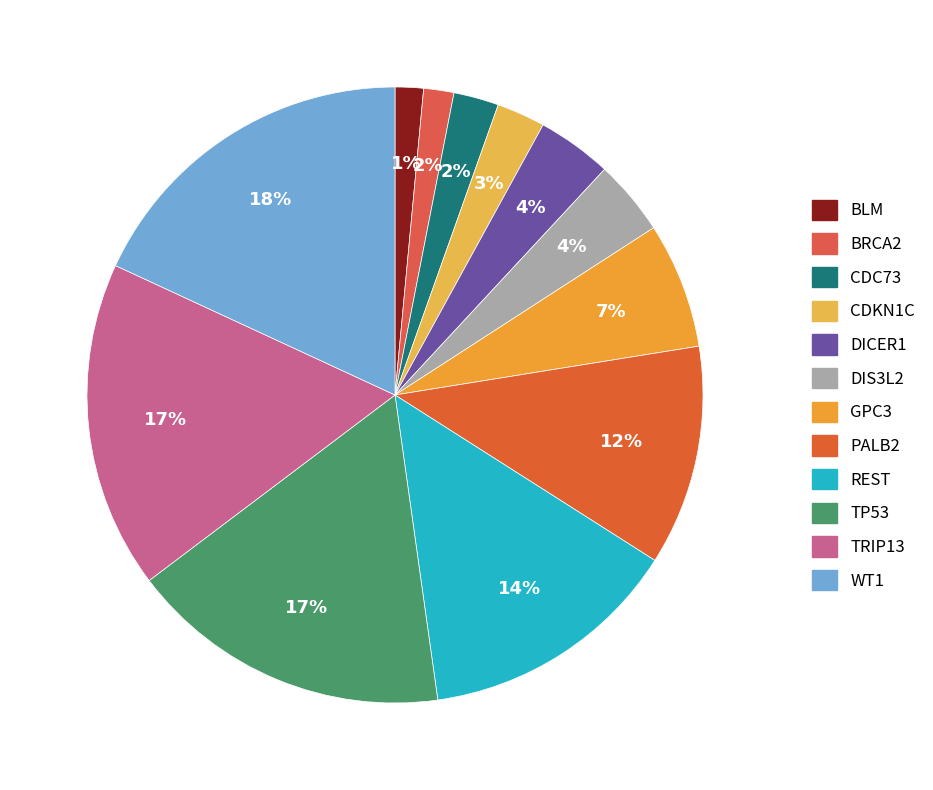

How many segments does this pie chart have?

12